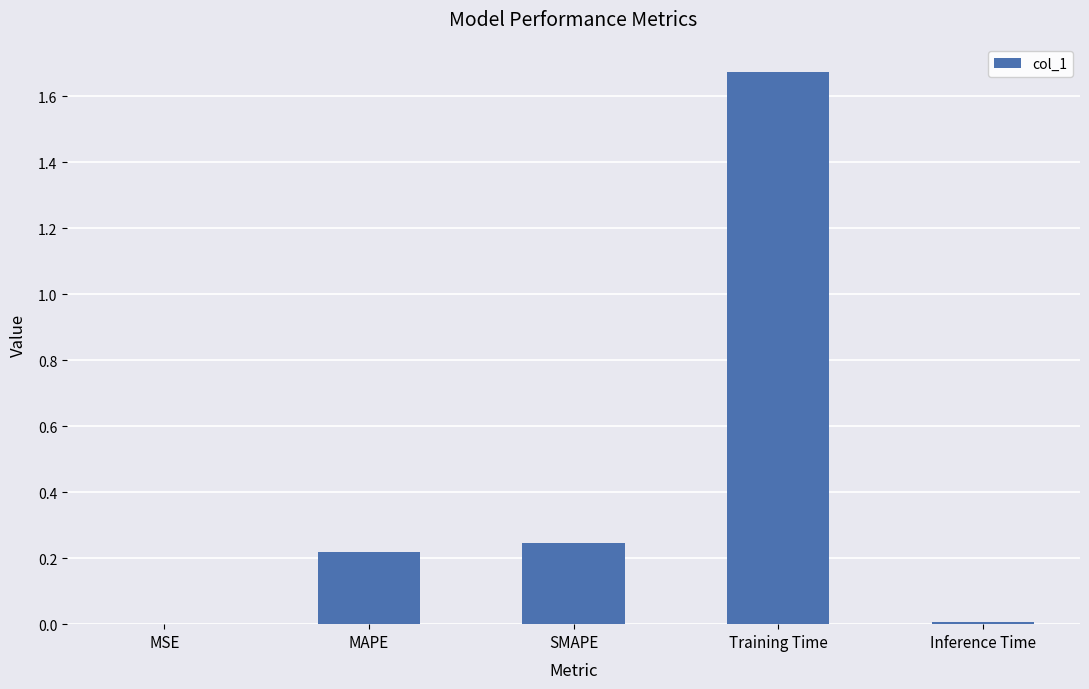

What is the sum of all values?

2.1